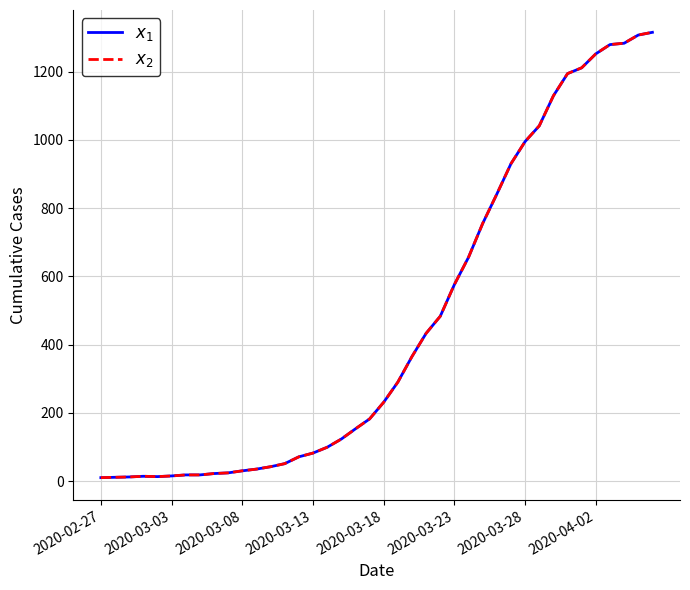

How many lines are shown in the chart?

2